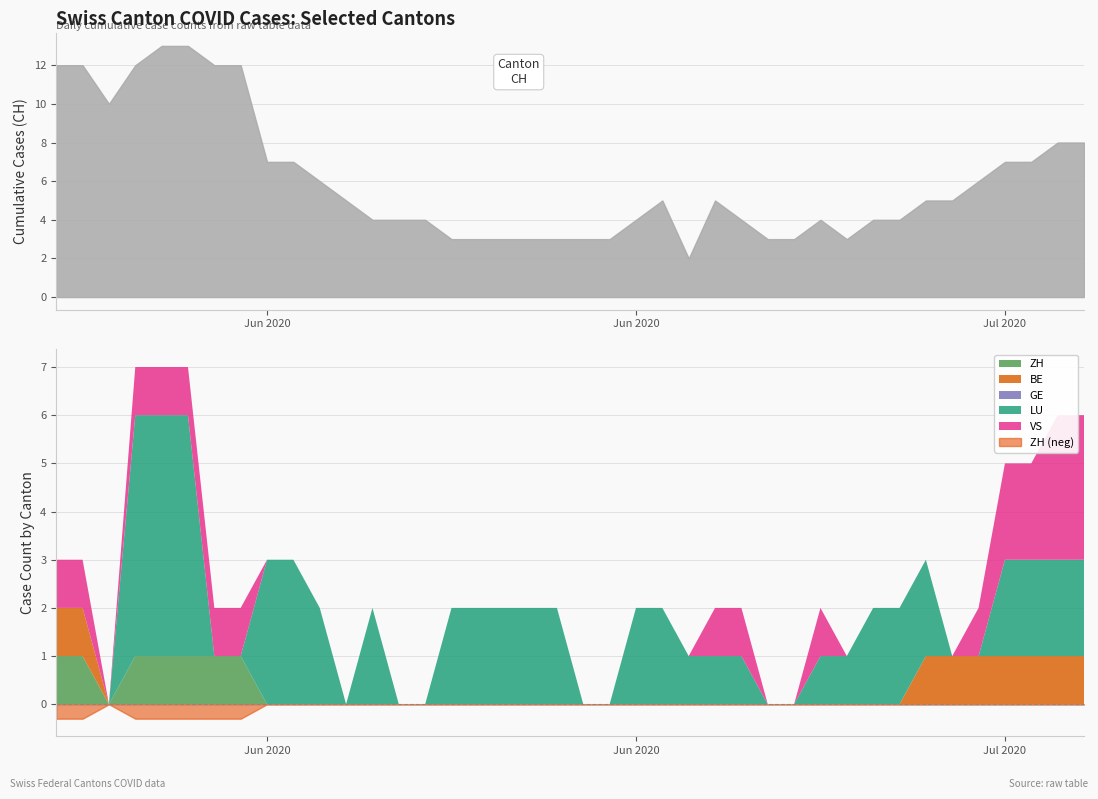

Where is LU nearest to the value 2?

10